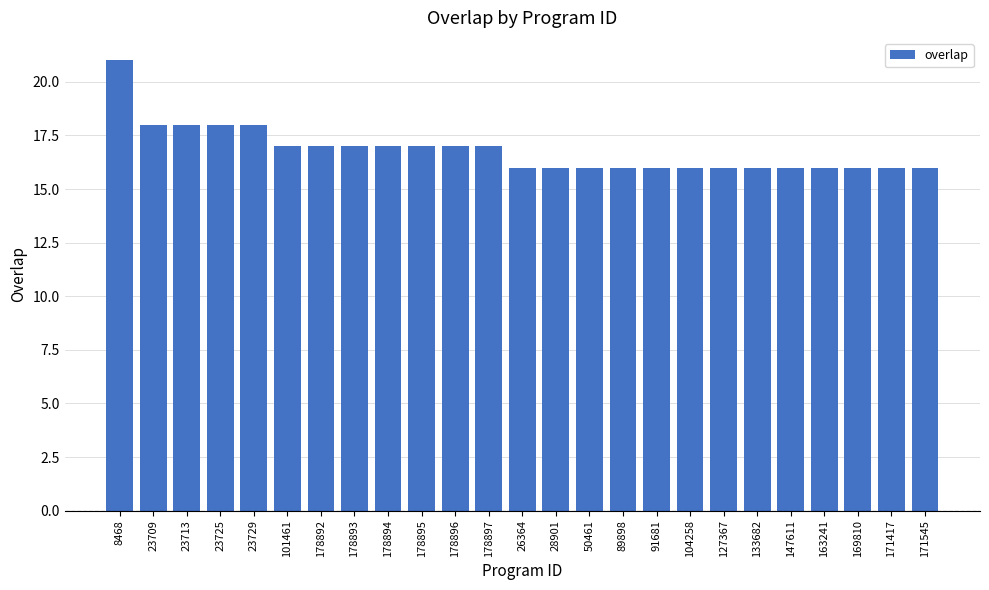

What is the difference between the values at 23729 and 178897?

1